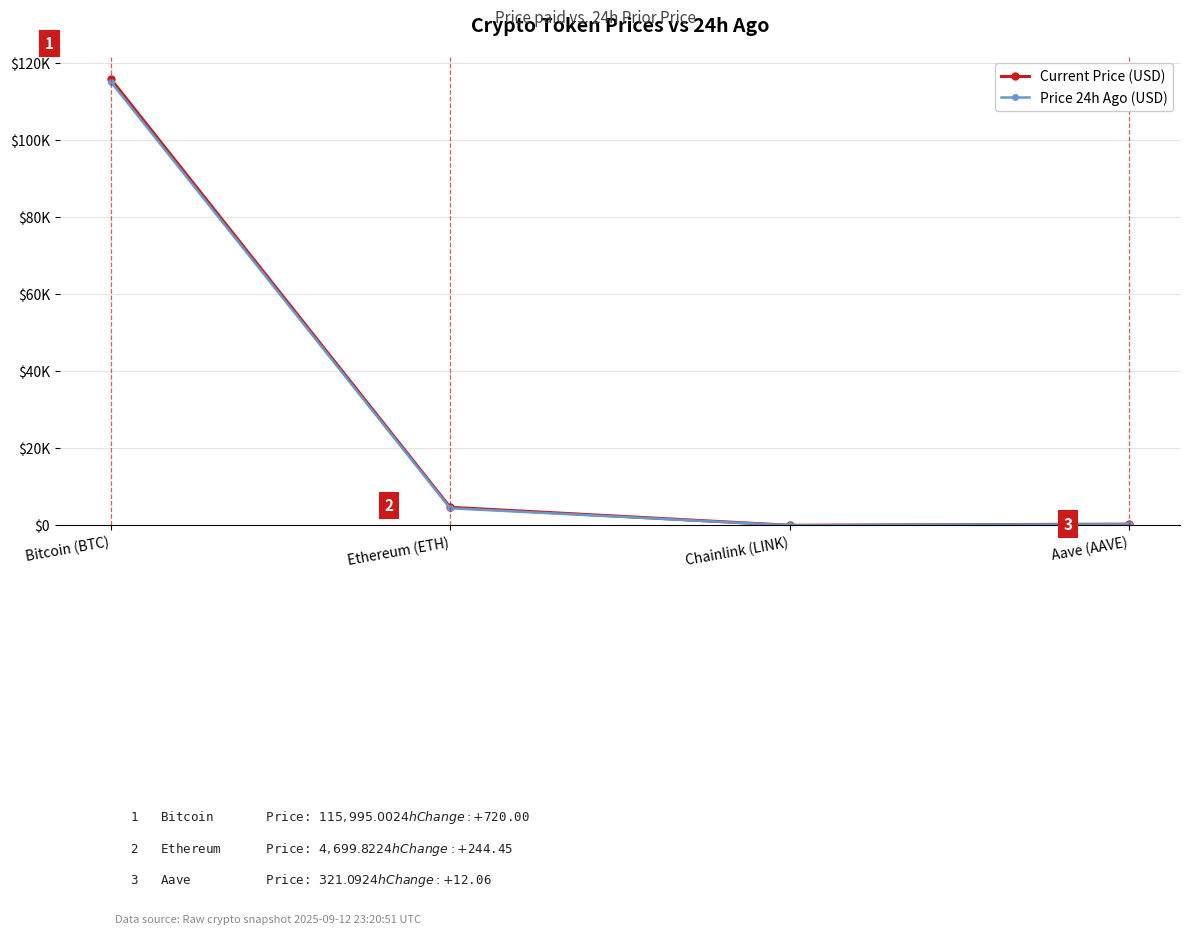

What are all the series names shown in the legend?

Current Price (USD), Price 24h Ago (USD)